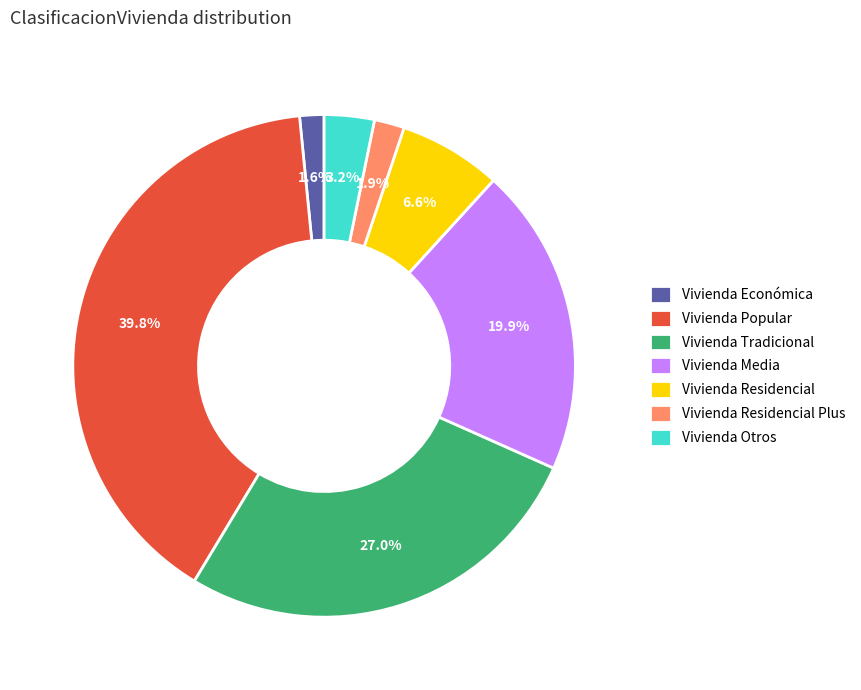

To the nearest percent, what portion does Vivienda Media represent?

20%